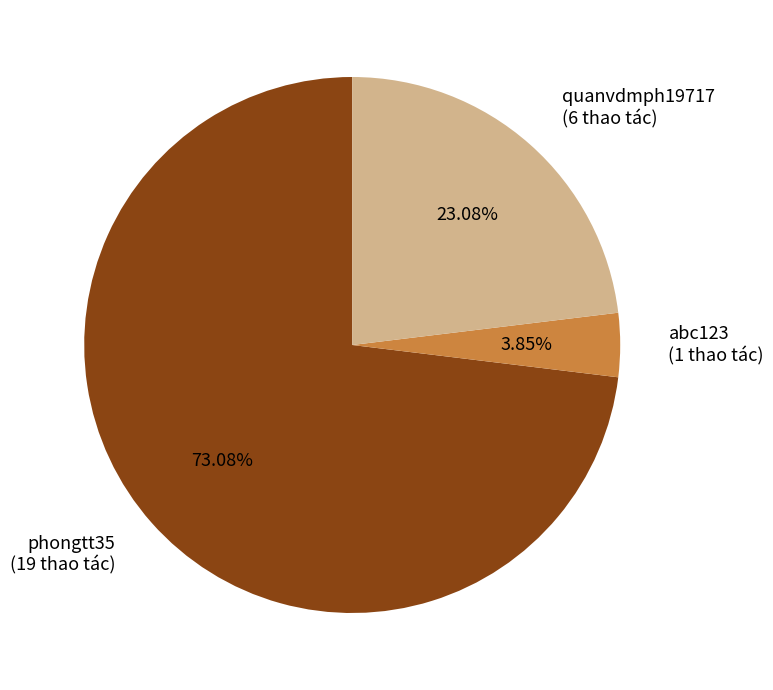

Approximately how many times larger is the value at phongtt35 compared to abc123?

19.0